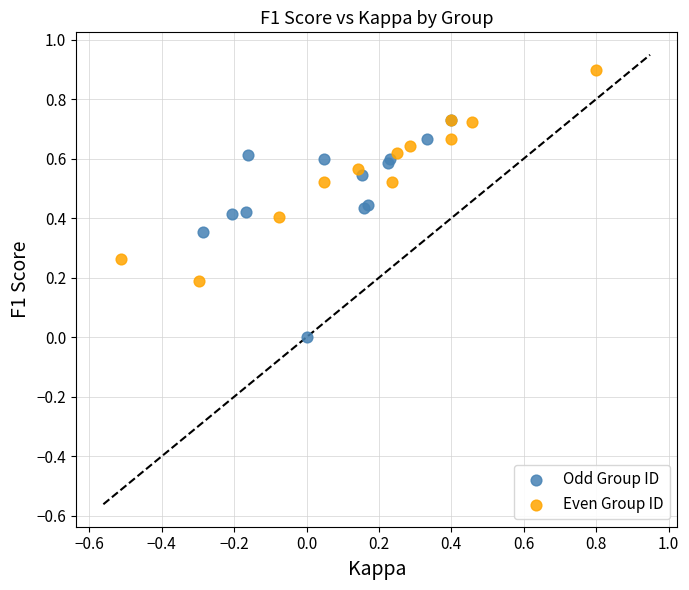

Which series contains the lowest Y value?

Odd Group ID